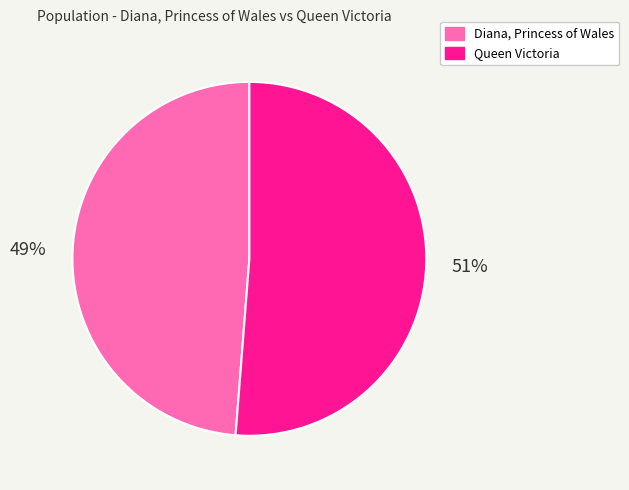

To the nearest percent, what portion does Diana, Princess of Wales represent?

49%